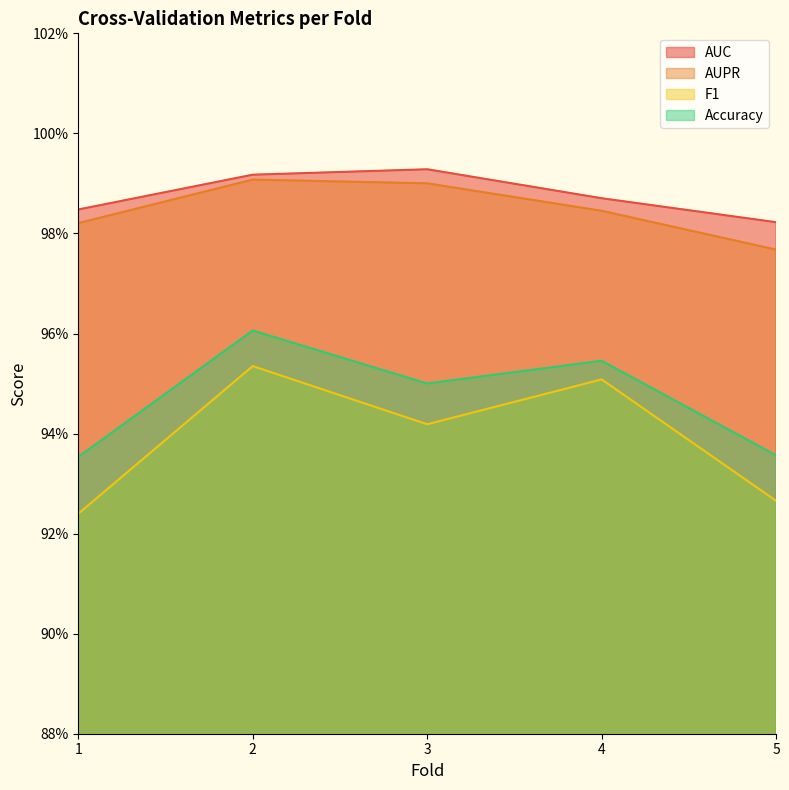

What is the value of the AUPR point at the 5th from the left?

1.0